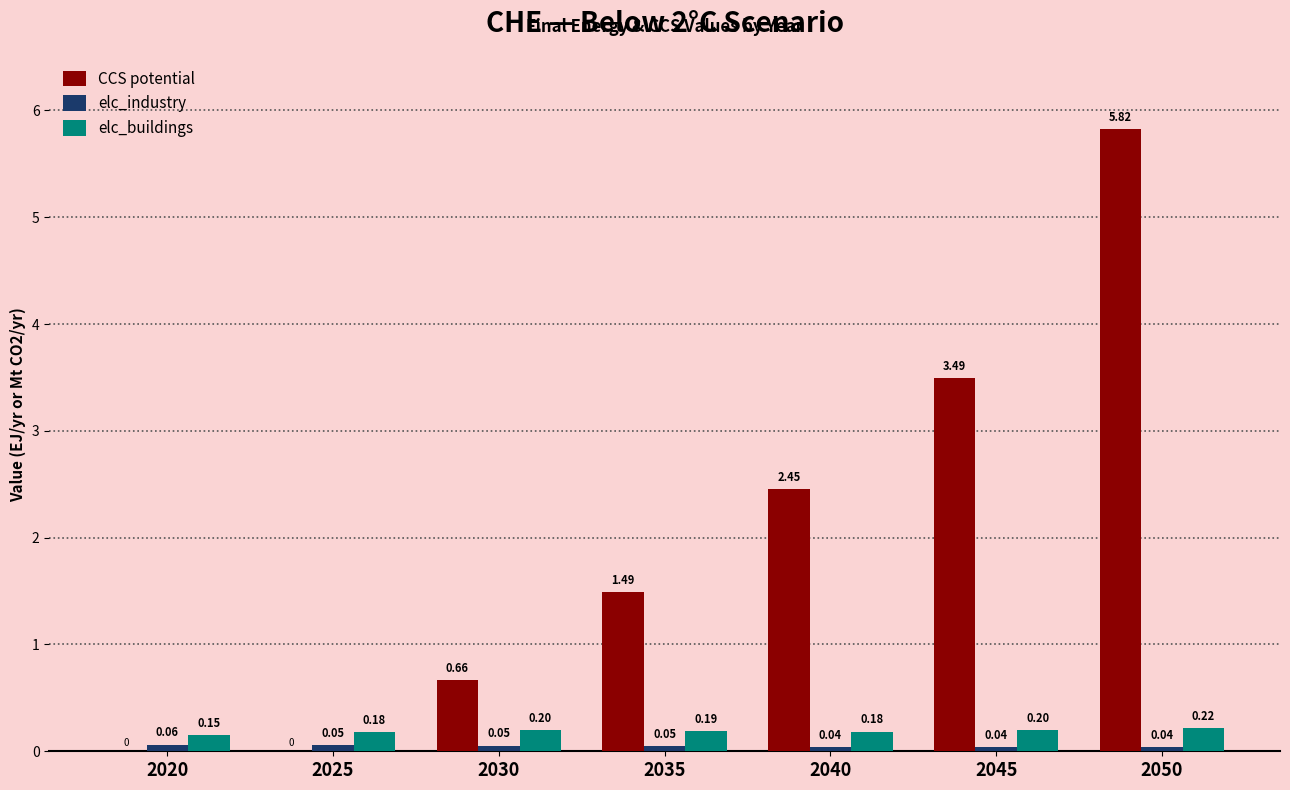

Count the number of data series in this chart.

3